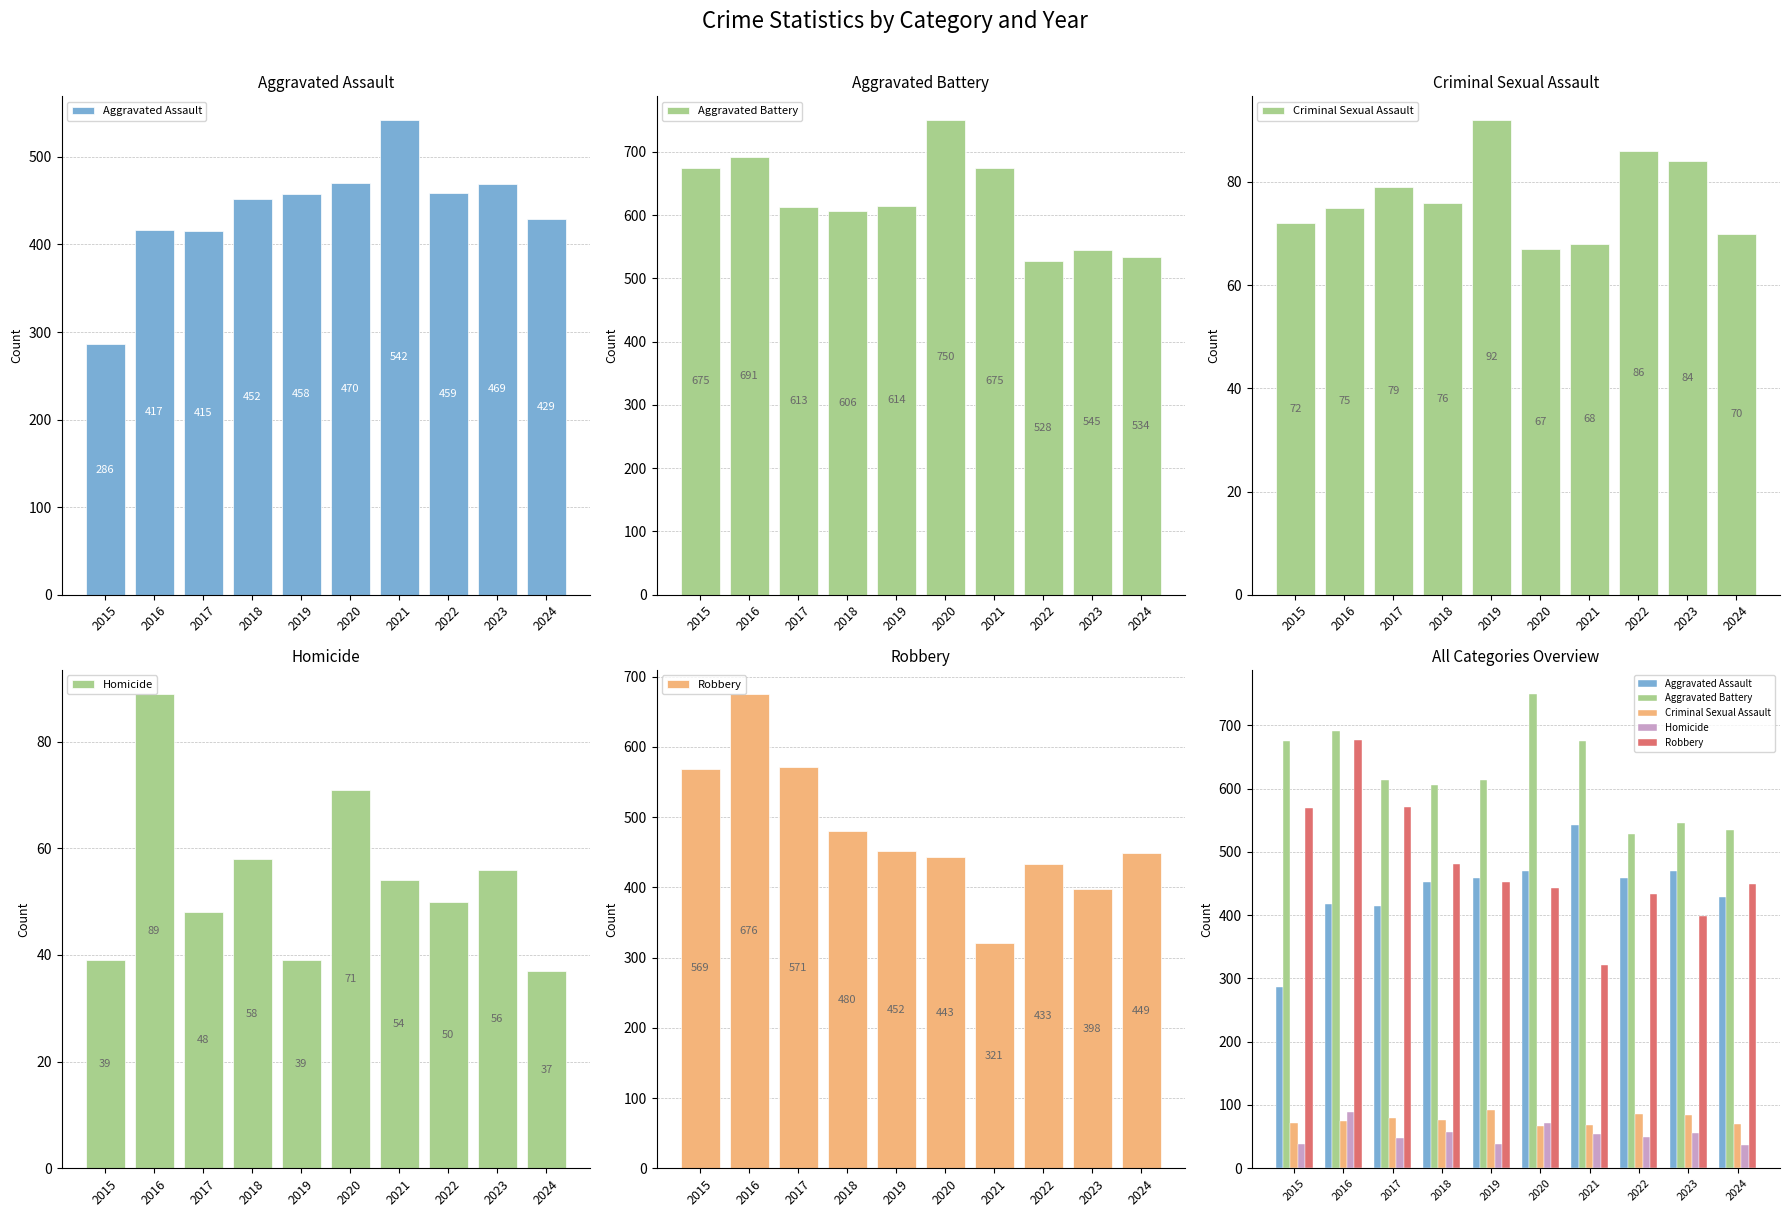

What is the difference between the maximum and minimum values in the Aggravated Battery series?

222